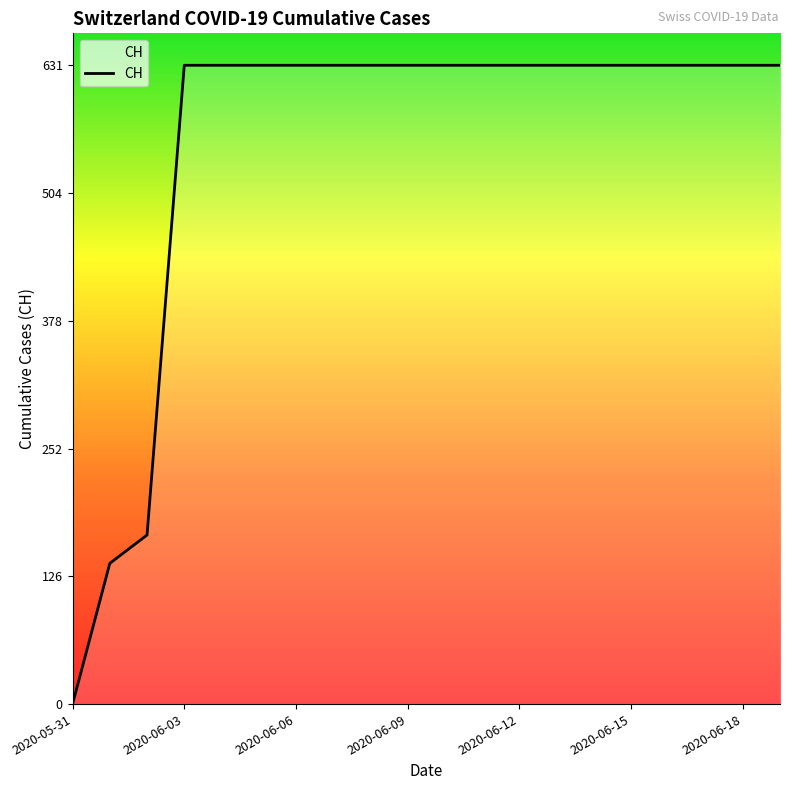

What is the maximum value shown in the chart?

631